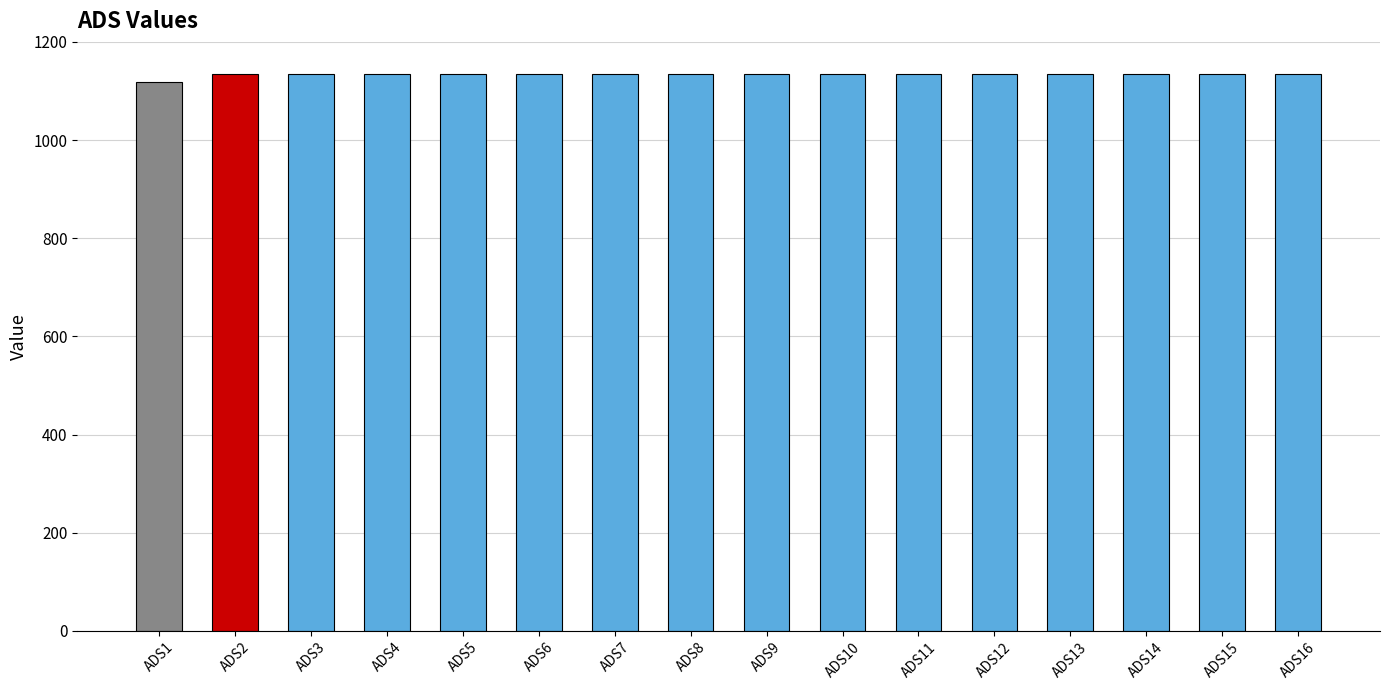

Approximately how many times larger is the value at ADS2 compared to ADS3?

1.0